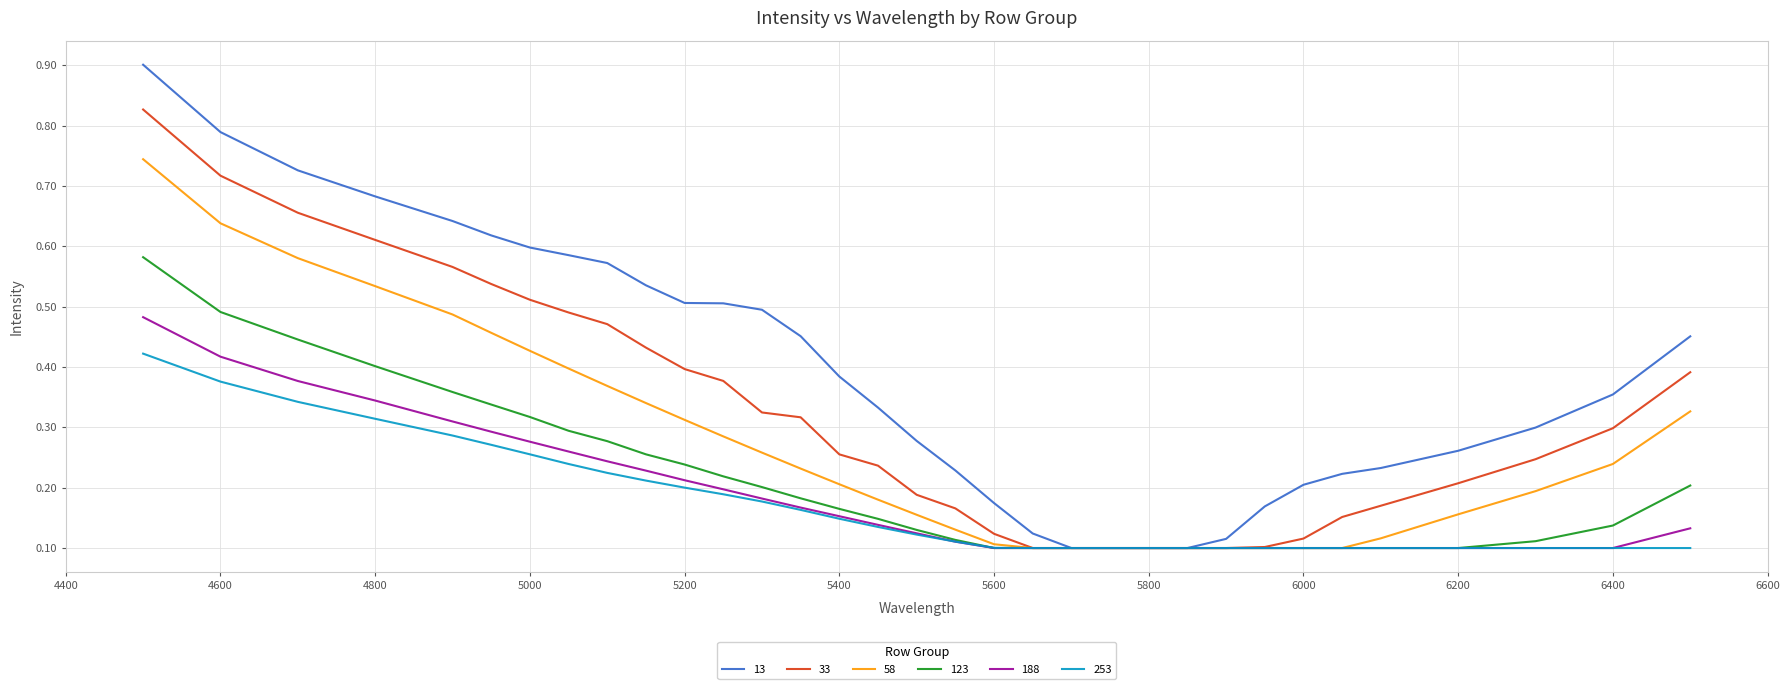

Rank the series by their maximum value, from highest to lowest.

13, 33, 58, 123, 188, 253